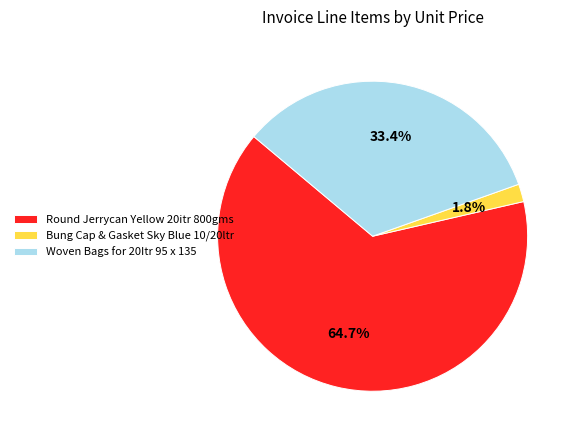

The Round Jerrycan Yellow 20itr 800gms slice represents 77% of the pie. True or false?

False